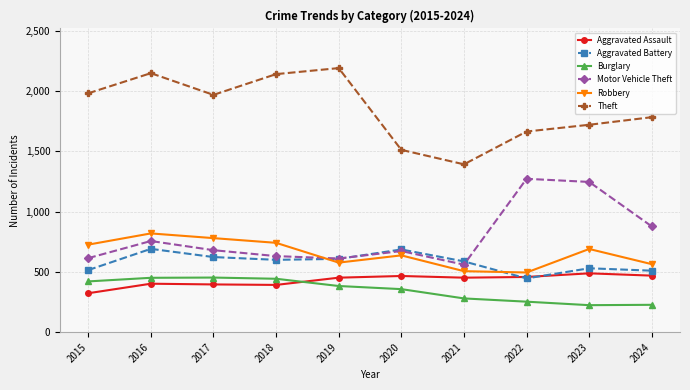

What is the sum of all Aggravated Assault values?

4298